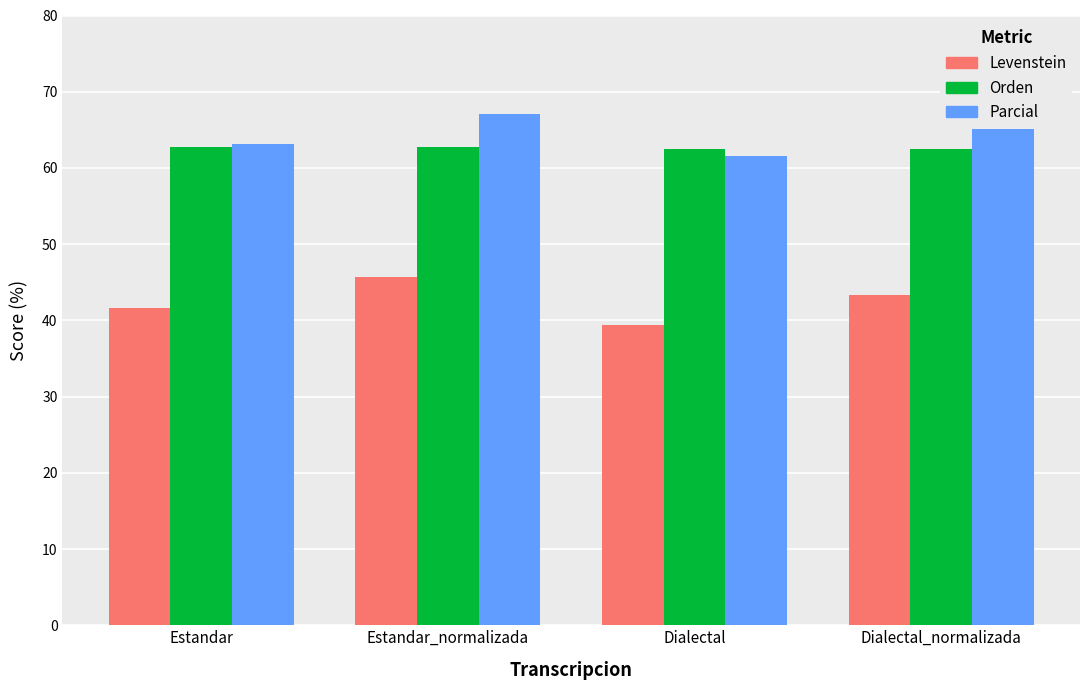

What position from the left is Dialectal?

3